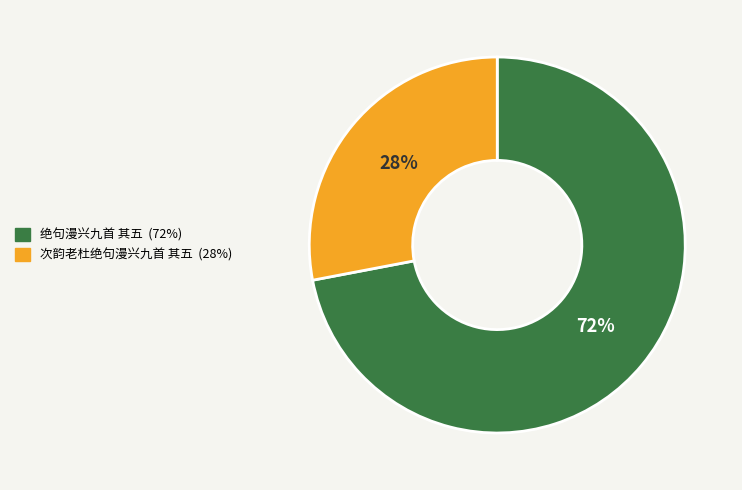

To the nearest percent, what is the difference between the 绝句漫兴九首 其五 and 次韵老杜绝句漫兴九首 其五 slice percentages?

44%